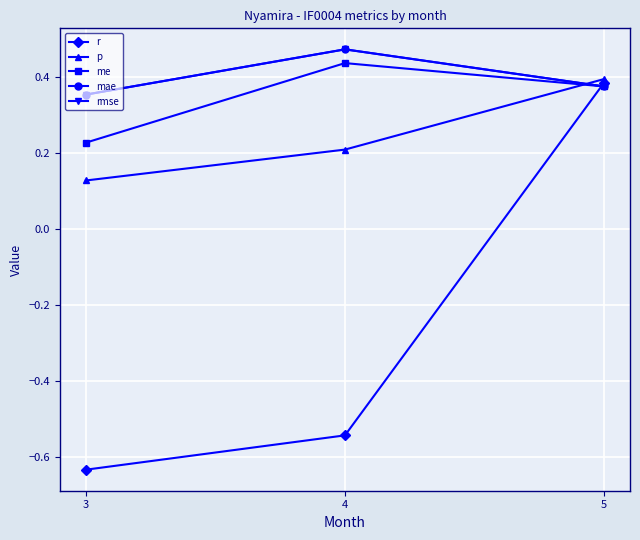

Is this an area chart (filled region under the line)?

No